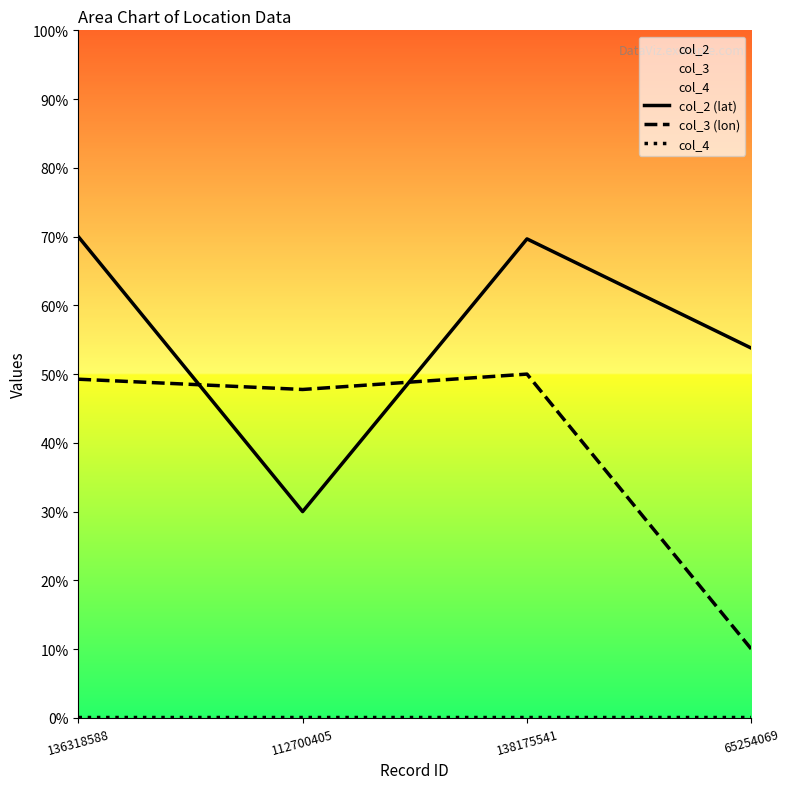

Reading left to right, transcribe all the data shown in this chart.

col_2 (lat): 70.0	30.0	69.7	53.8
col_3 (lon): 49.3	47.8	50.0	10.0
col_4: 0.1	0.1	0.1	0.1